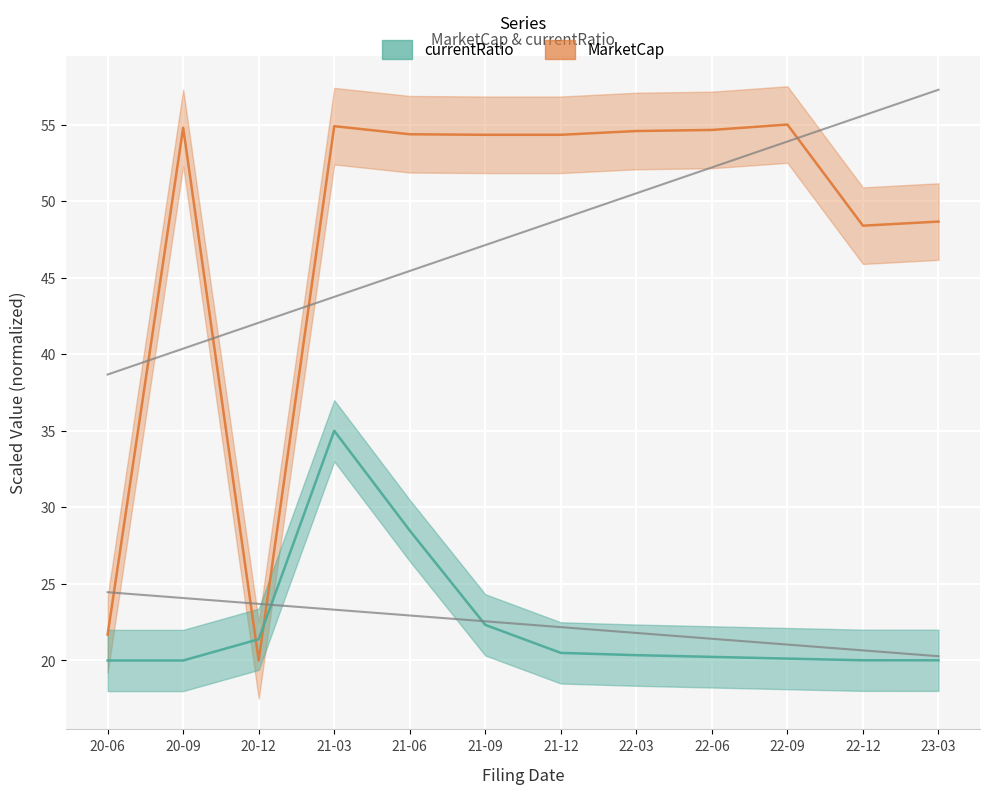

How many data points in MarketCap are above 54?

8